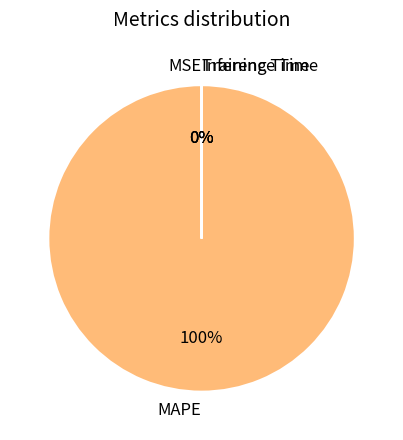

To the nearest percent, what is the difference between the MAPE and Inference Time slice percentages?

100%